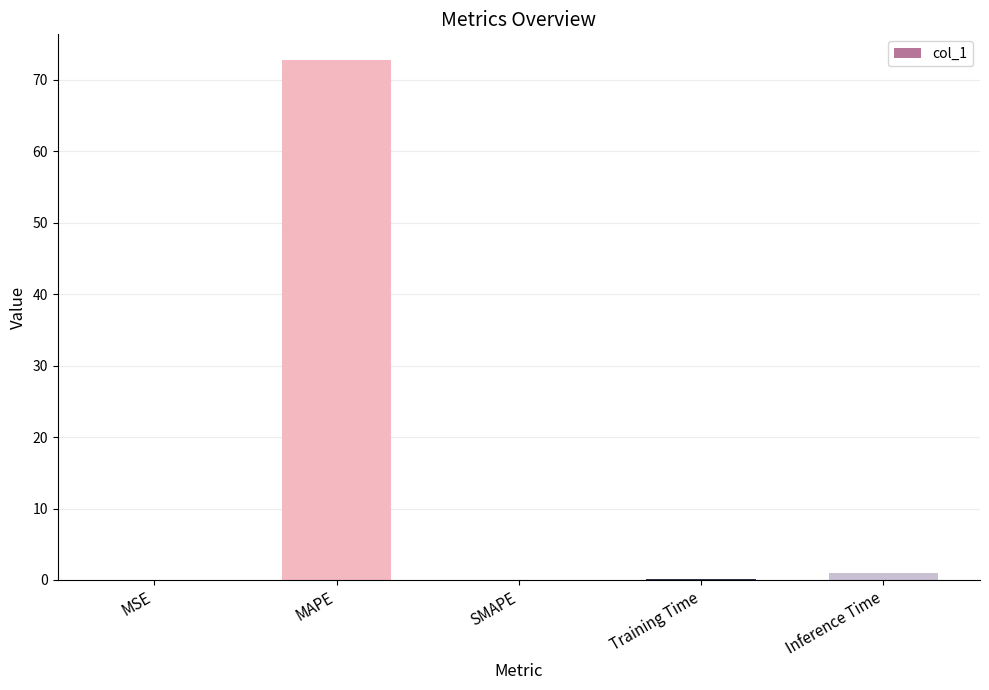

What is the average value?

14.7